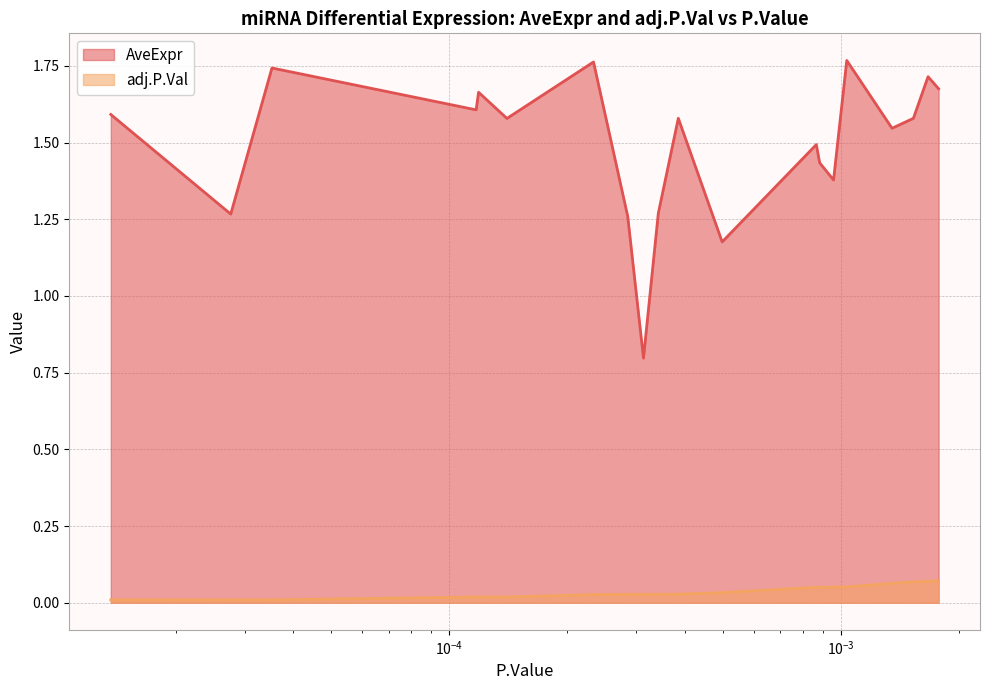

Which series has the widest spread of values?

AveExpr